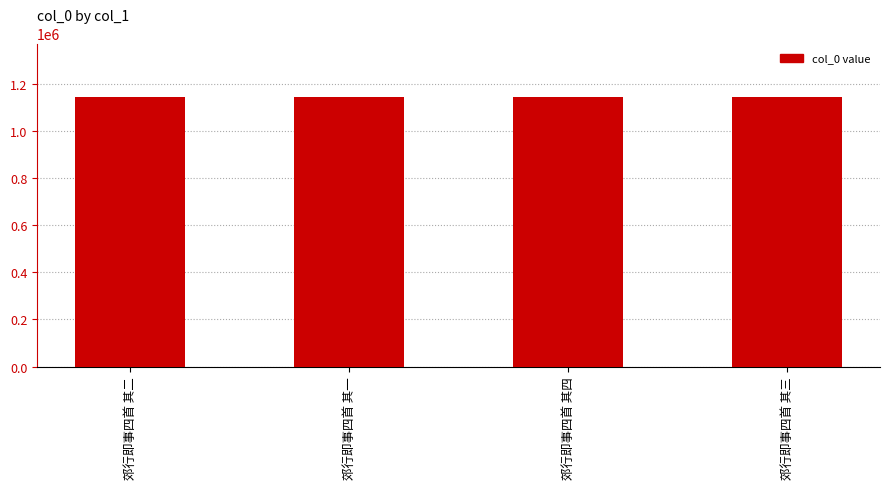

Is it true that the value at 郊行即事四首 其一 is 262447?

False